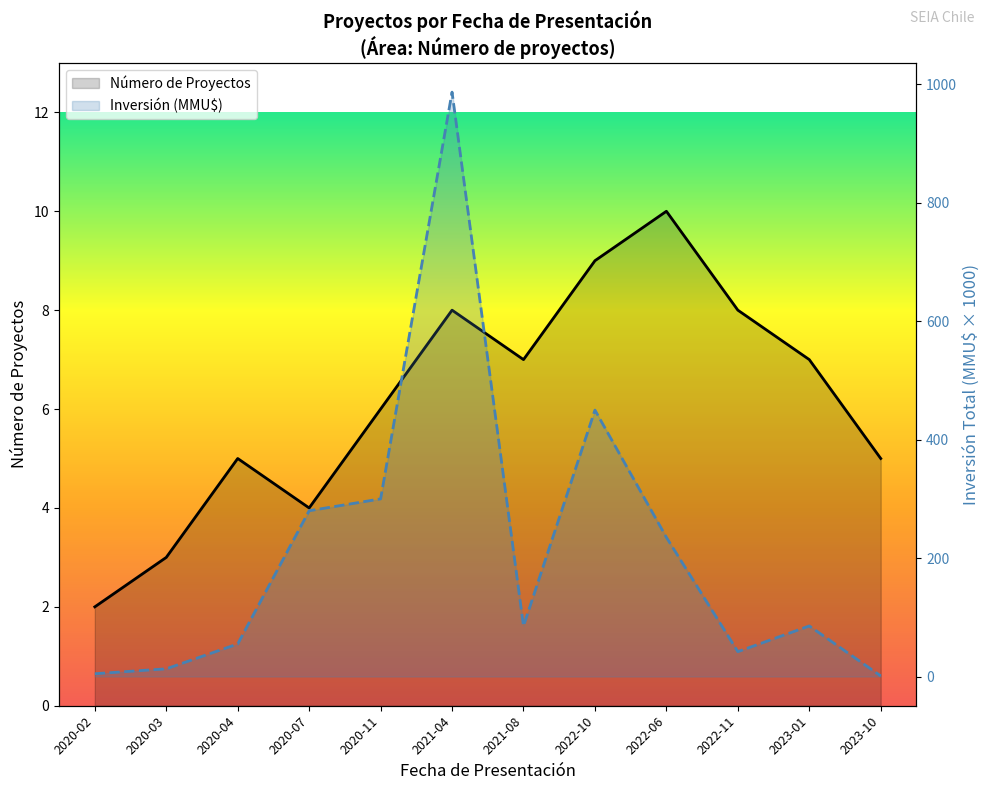

Rank the series at 2020-04 from highest to lowest value.

Inversión Total (MMU$), Número de Proyectos